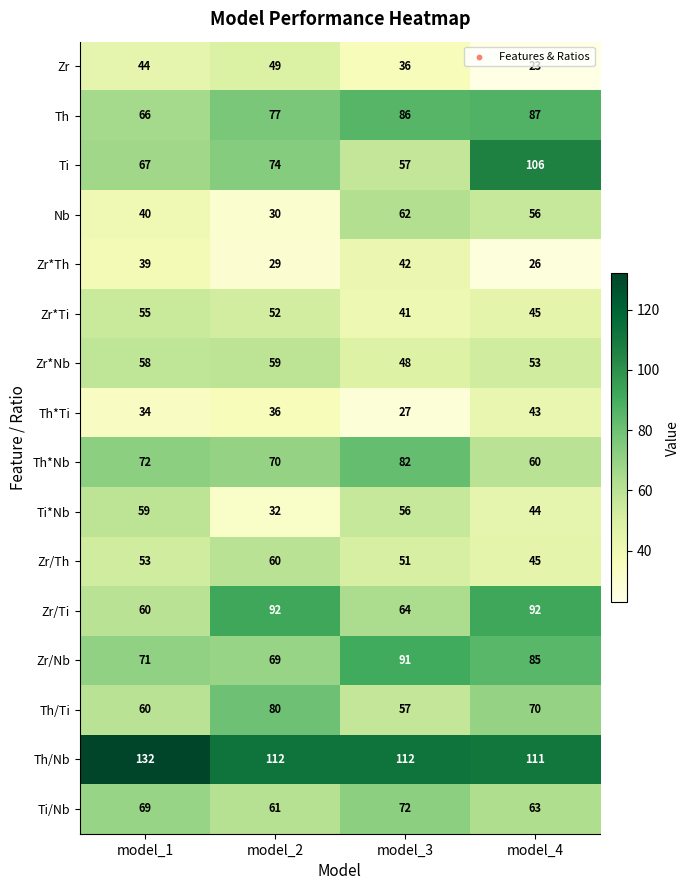

Count the number of categories in the chart.

4